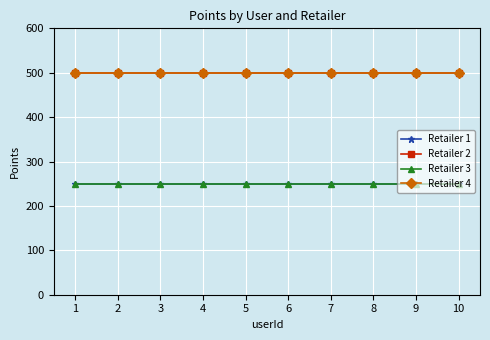

List the series in order of their peak value, lowest first.

Retailer 1, Retailer 3, Retailer 2, Retailer 4